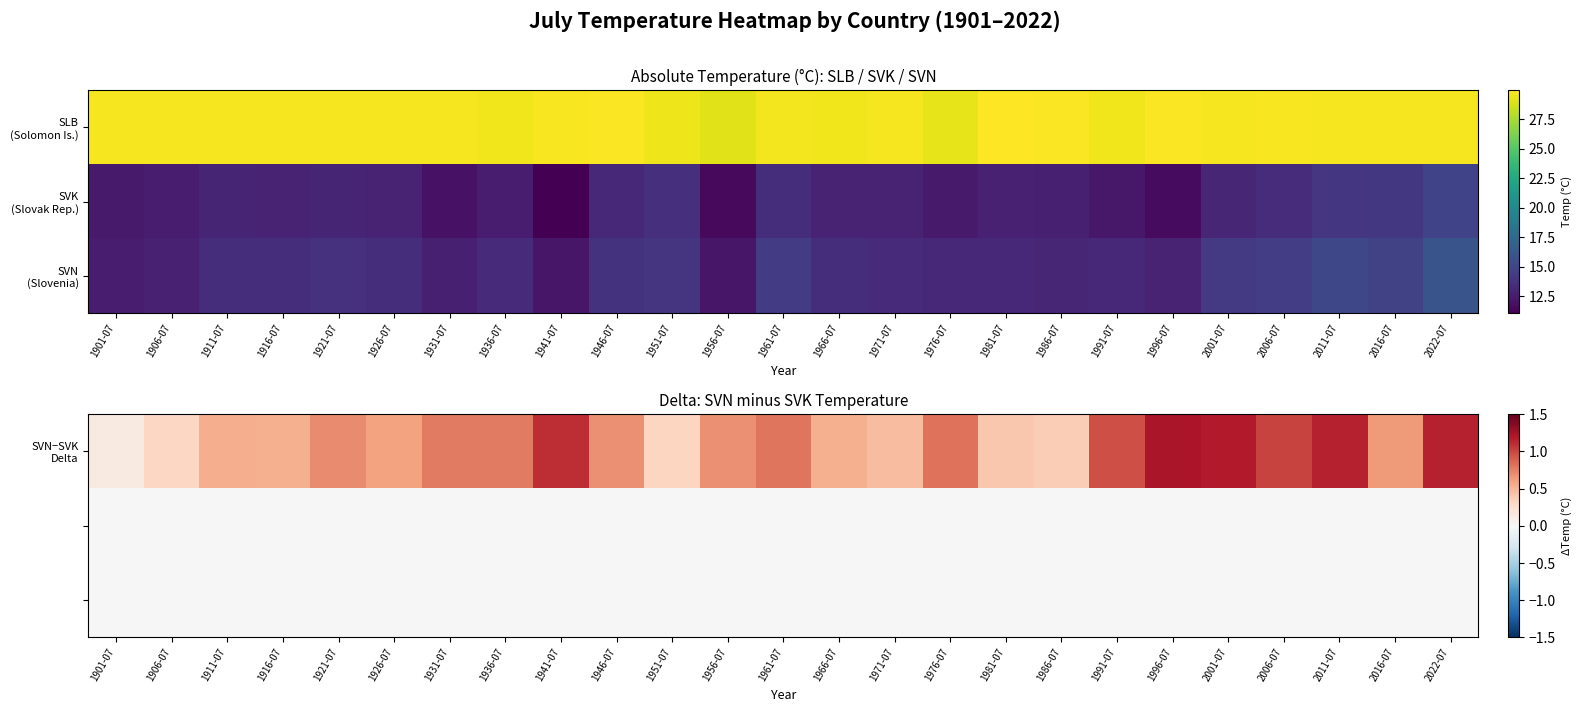

At which category is the sum across all series the highest?

1996-07